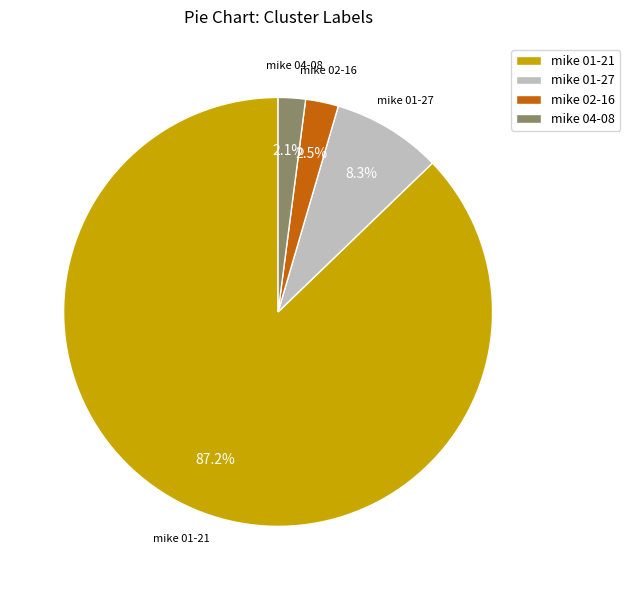

Is the sum of mike 01-21 and mike 02-16 greater than half?

Yes